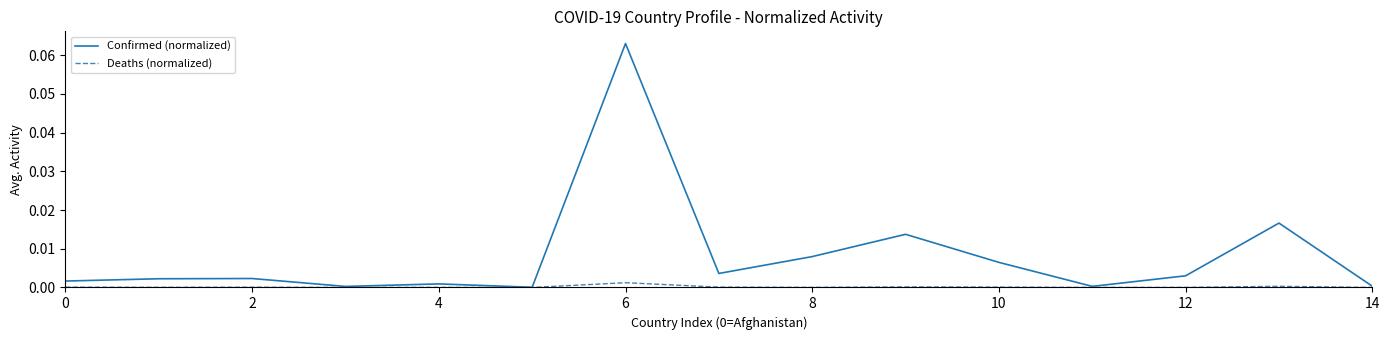

Which series has the largest range (max minus min)?

Confirmed (normalized)